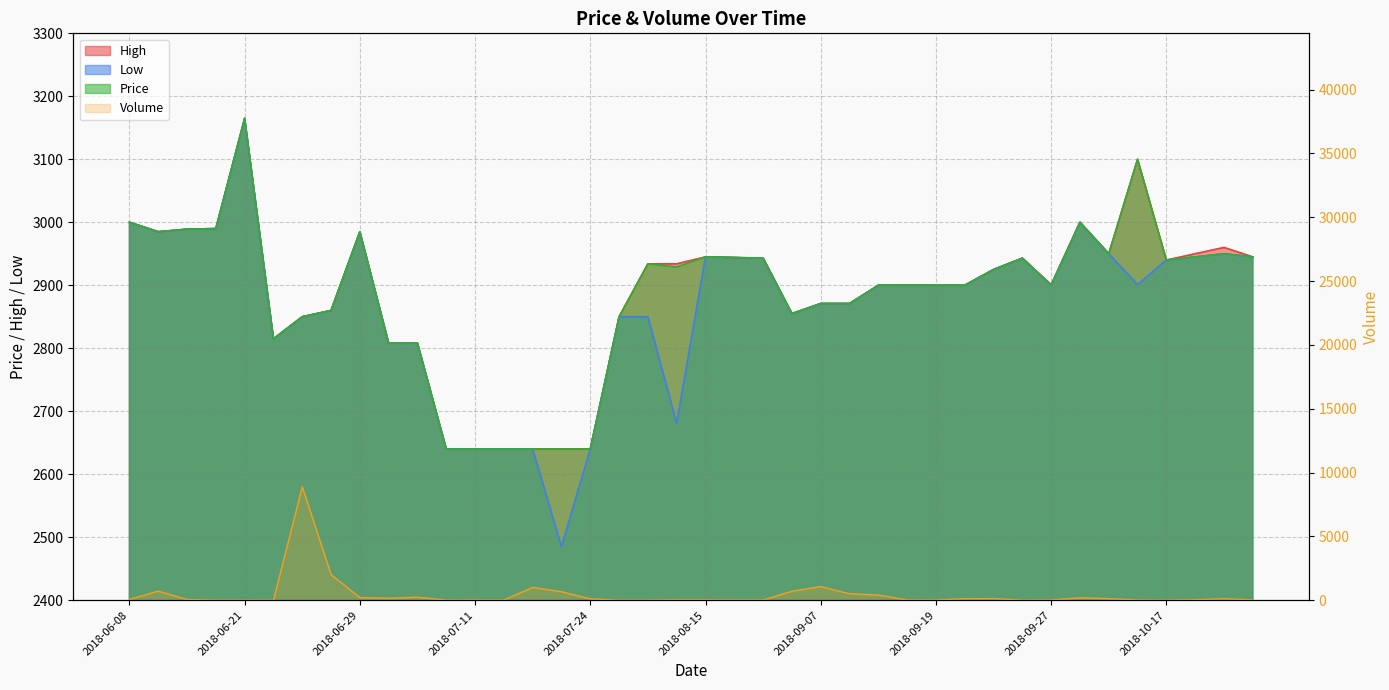

How many lines are shown in the chart?

4